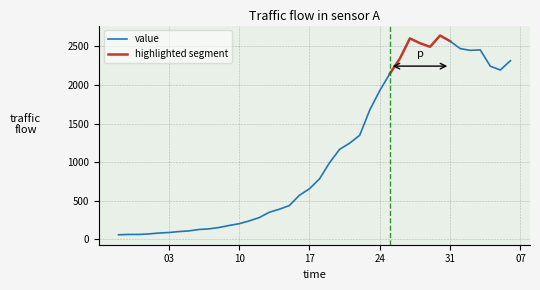

Is this an area chart (filled region under the line)?

No